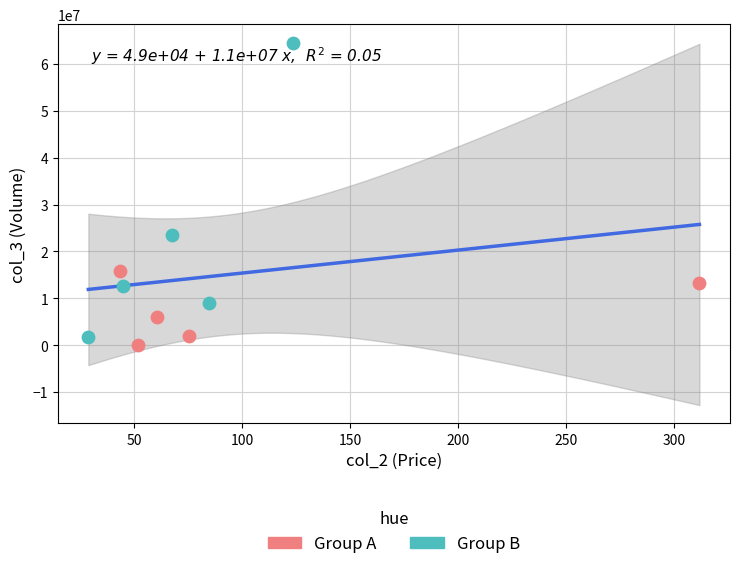

Which series reaches the minimum Y coordinate?

Group A